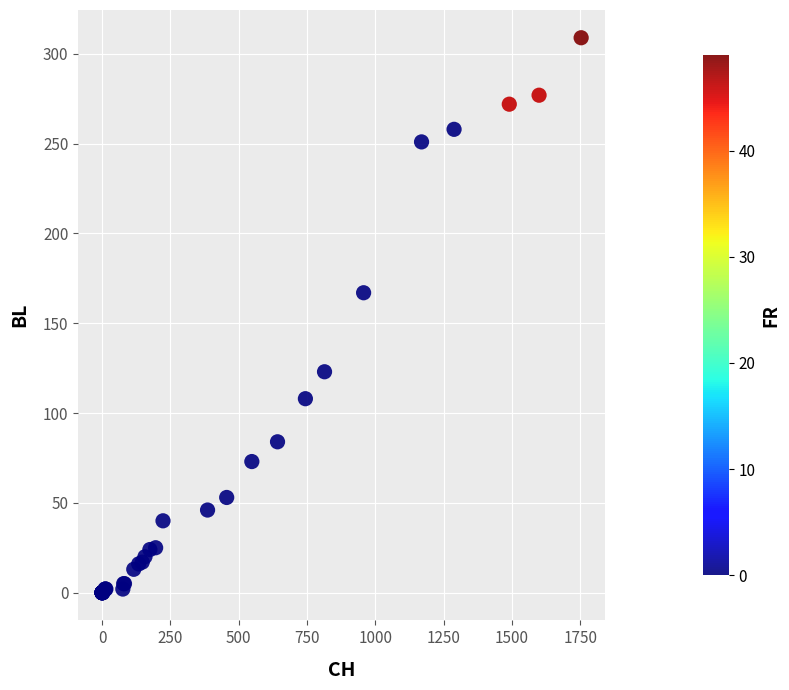

What Y value in the scatter plot is closest to 154?

167